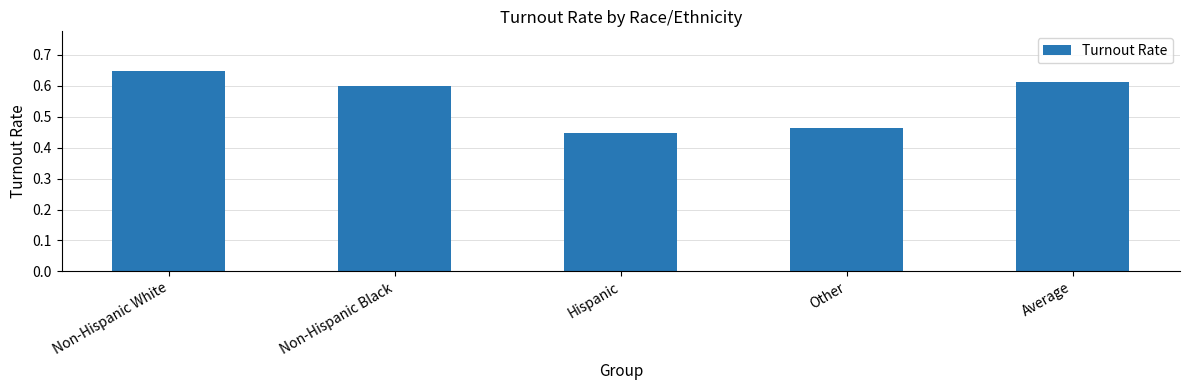

At which category does the chart reach its peak across all series?

Non-Hispanic White